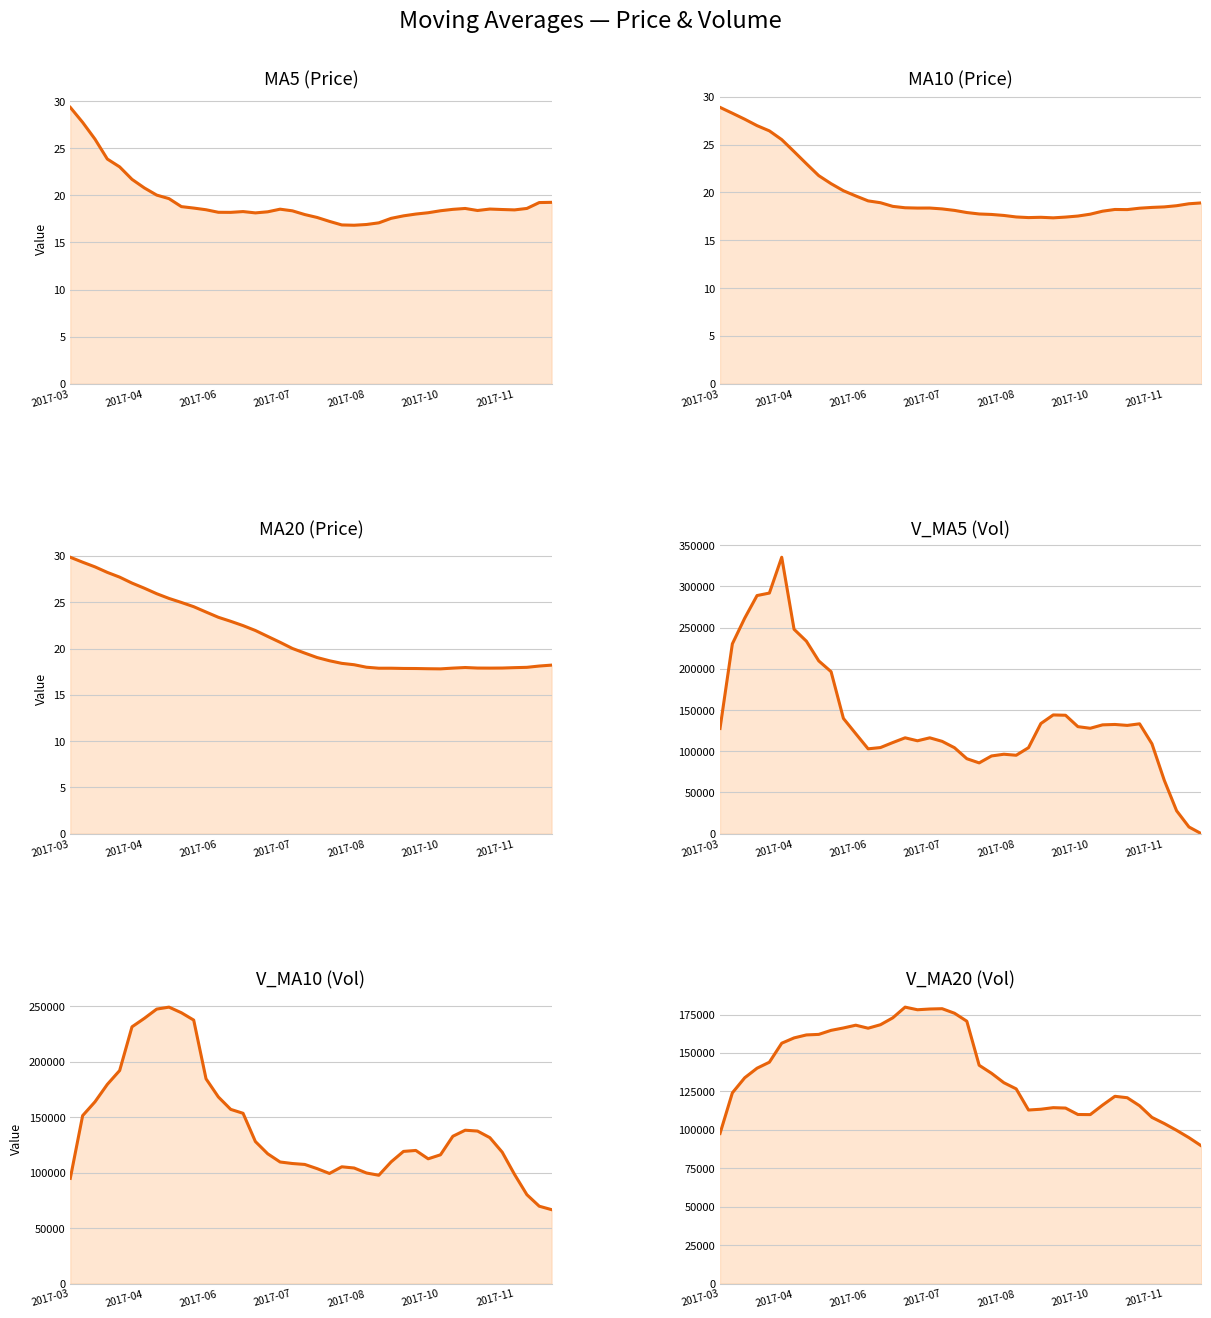

Is the value of ma5 at 22 greater than the value of ma20 at 25?

No